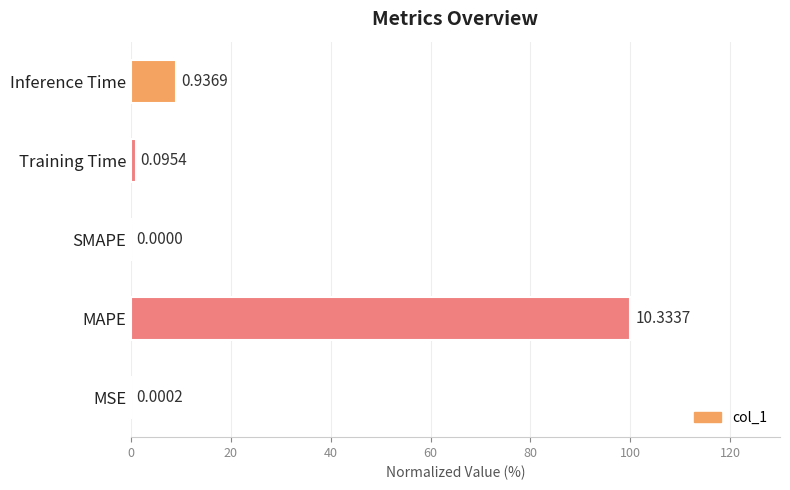

What is the sum of the values at Inference Time and Training Time?

10.0